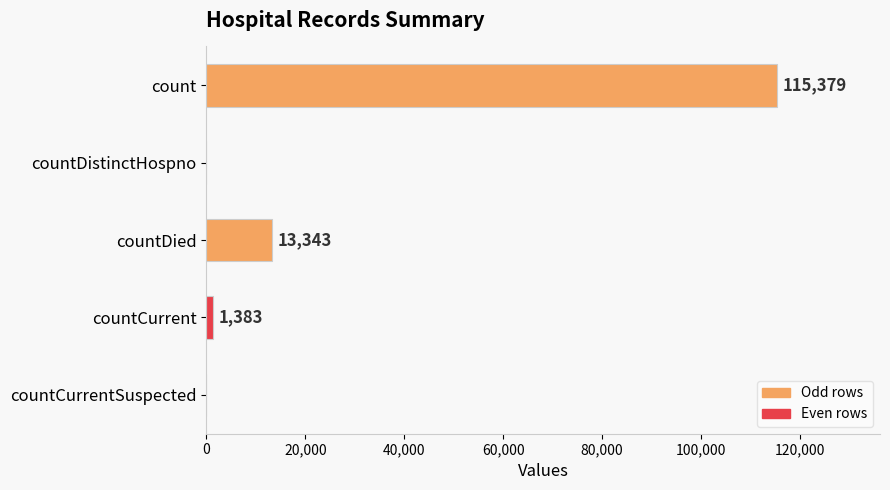

How many distinct data groups are displayed?

1